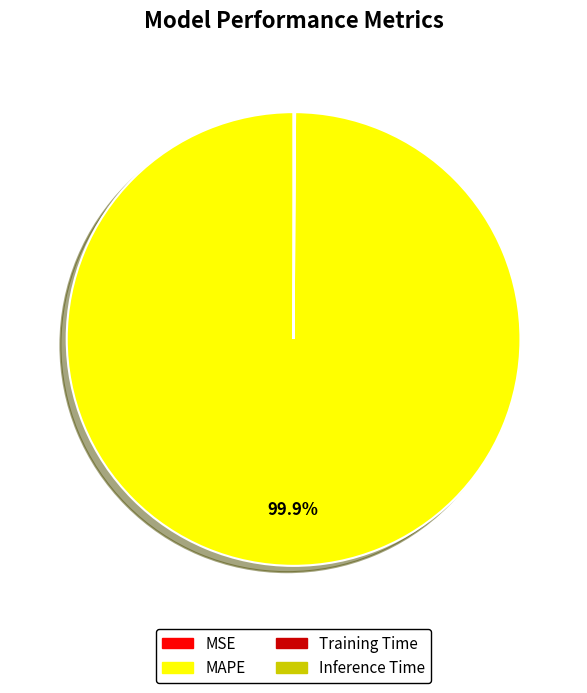

Is there a majority slice in this chart?

Yes